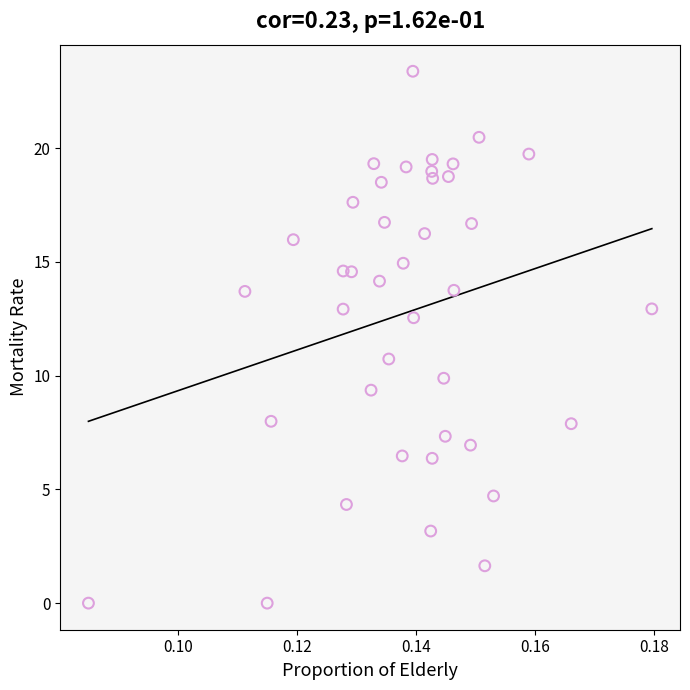

What Y value in the scatter plot is closest to 11?

10.7